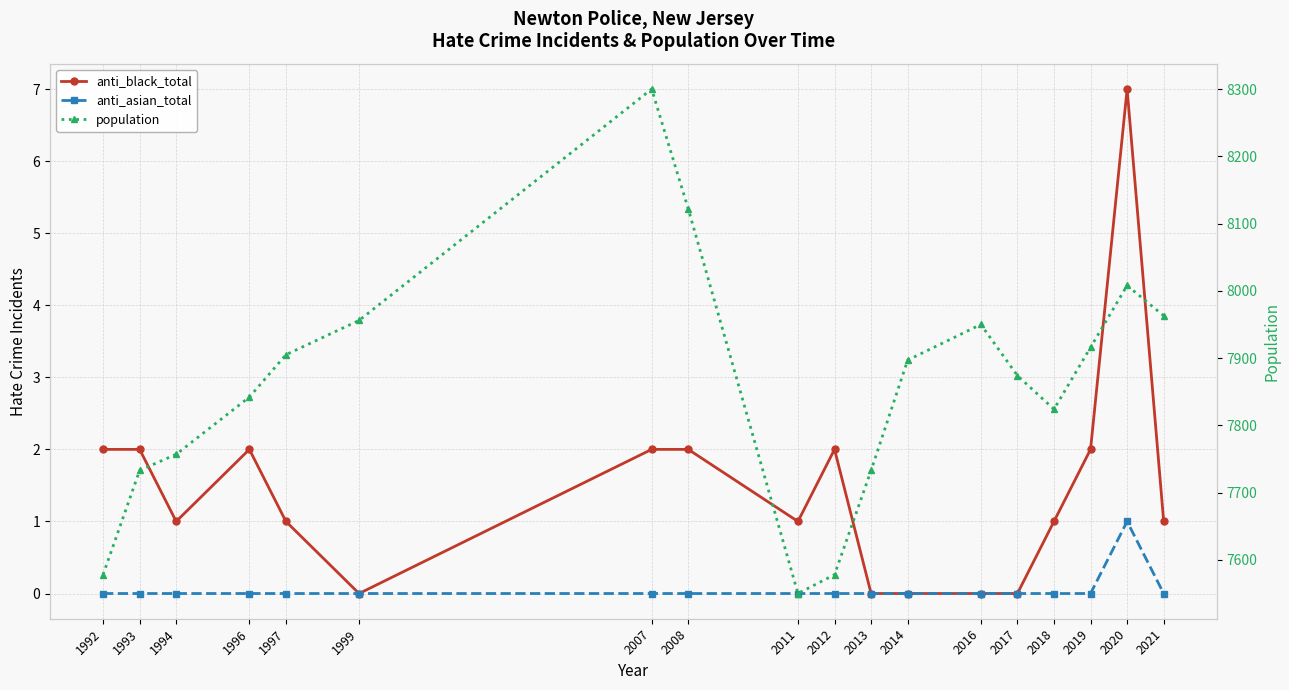

At which category does anti_black_total reach its first local valley?

1994